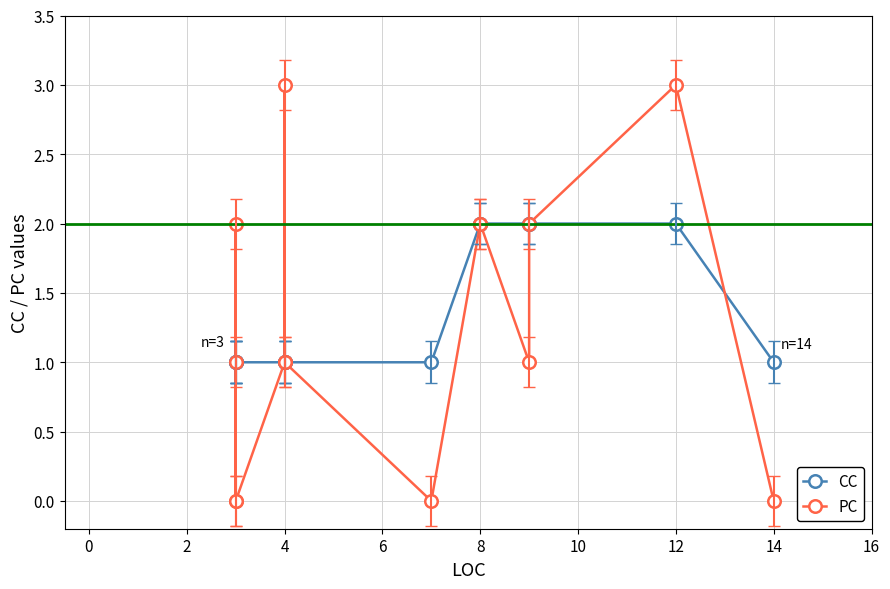

What is the label of the 4th point from the left?

4